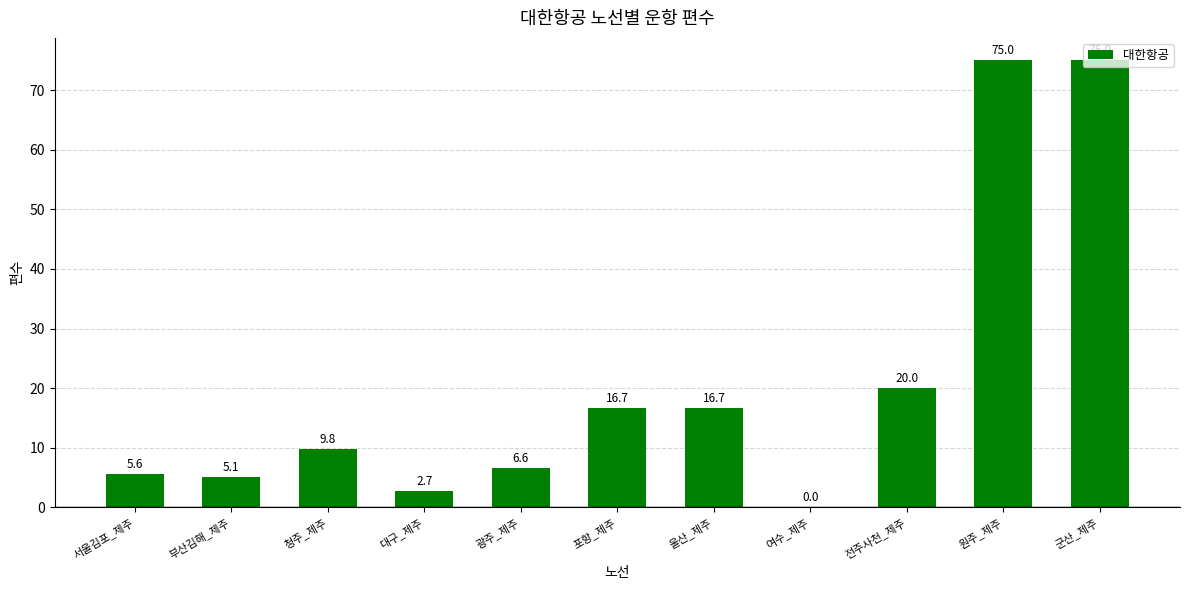

Where does the data first go above 9?

청주_제주